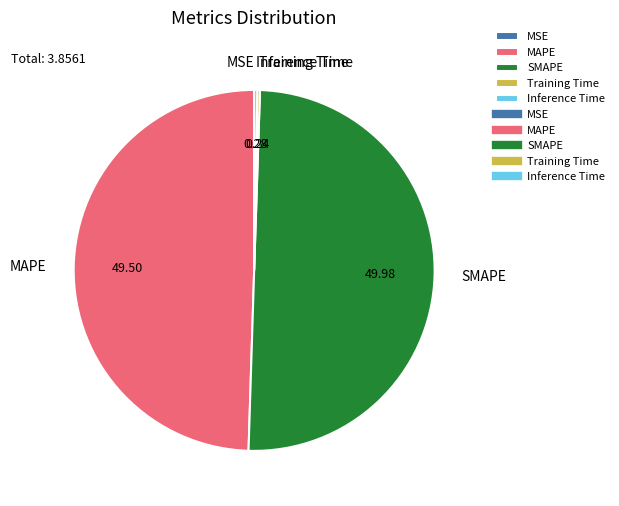

How many slices are in this pie chart?

5